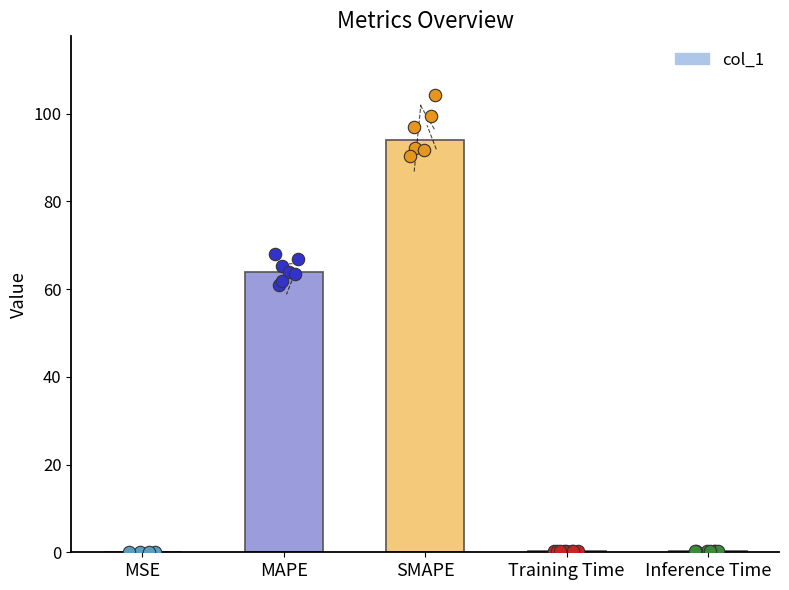

Between Inference Time and SMAPE, which is larger?

SMAPE